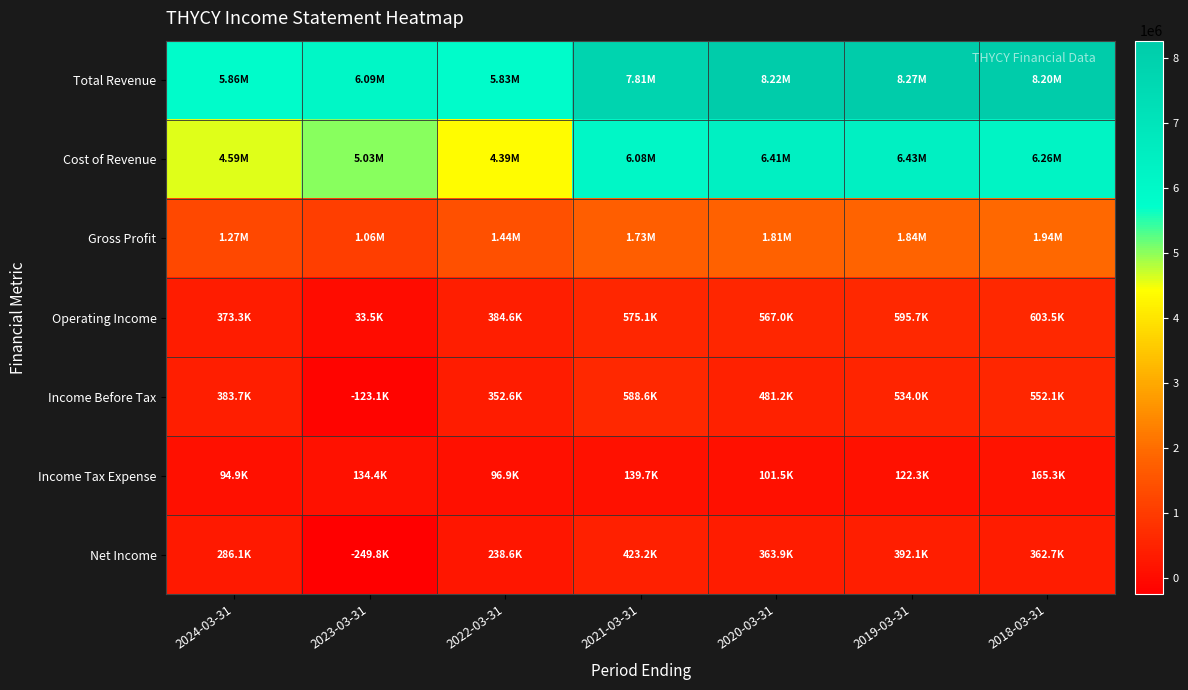

Which category has the lowest value across all series?

2023-03-31